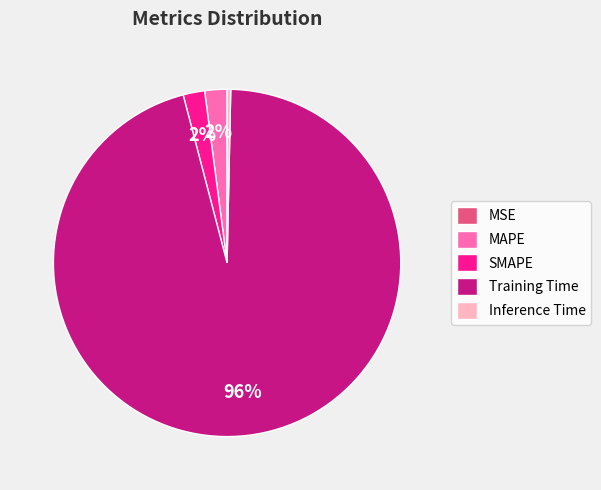

Which category has the biggest portion of the pie?

Training Time